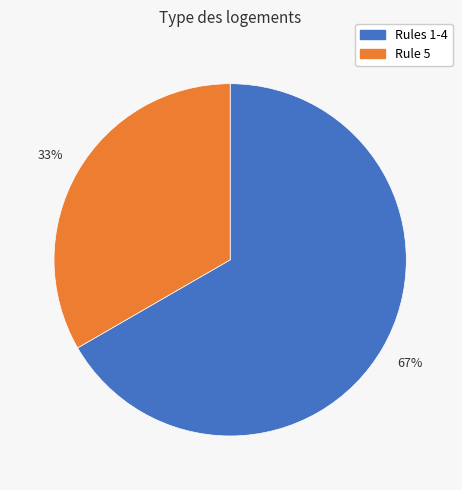

Is there any slice that represents more than half of the pie?

Yes